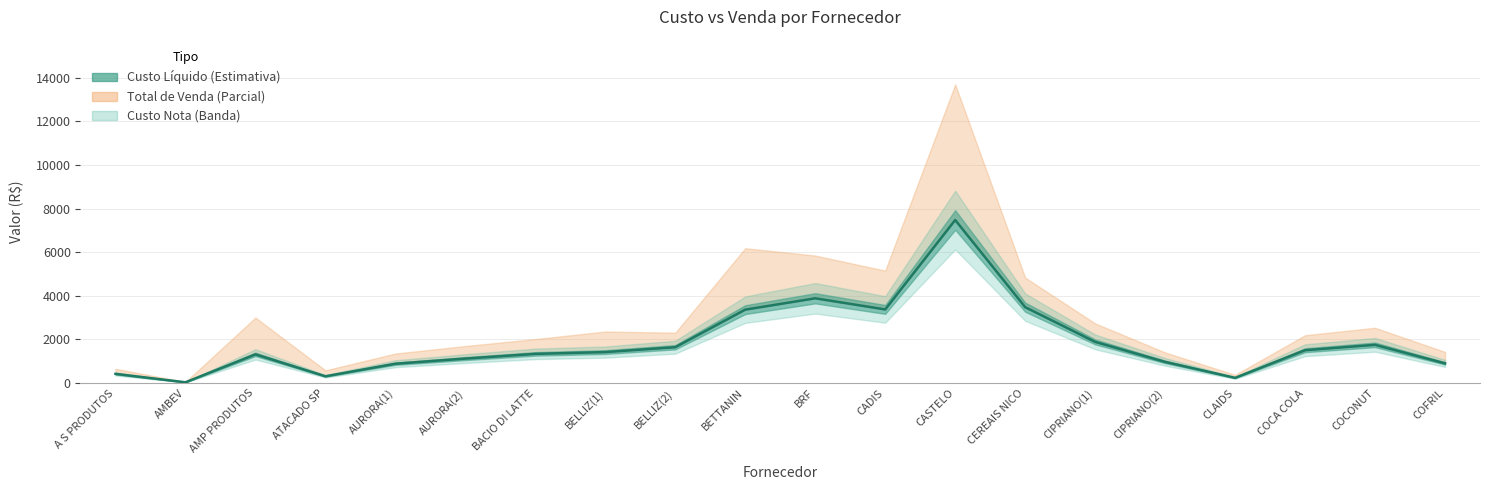

What is the average value?

1868.2